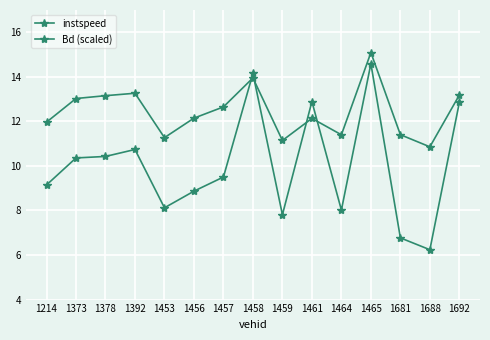

At which category does instspeed reach its first local valley?

1453